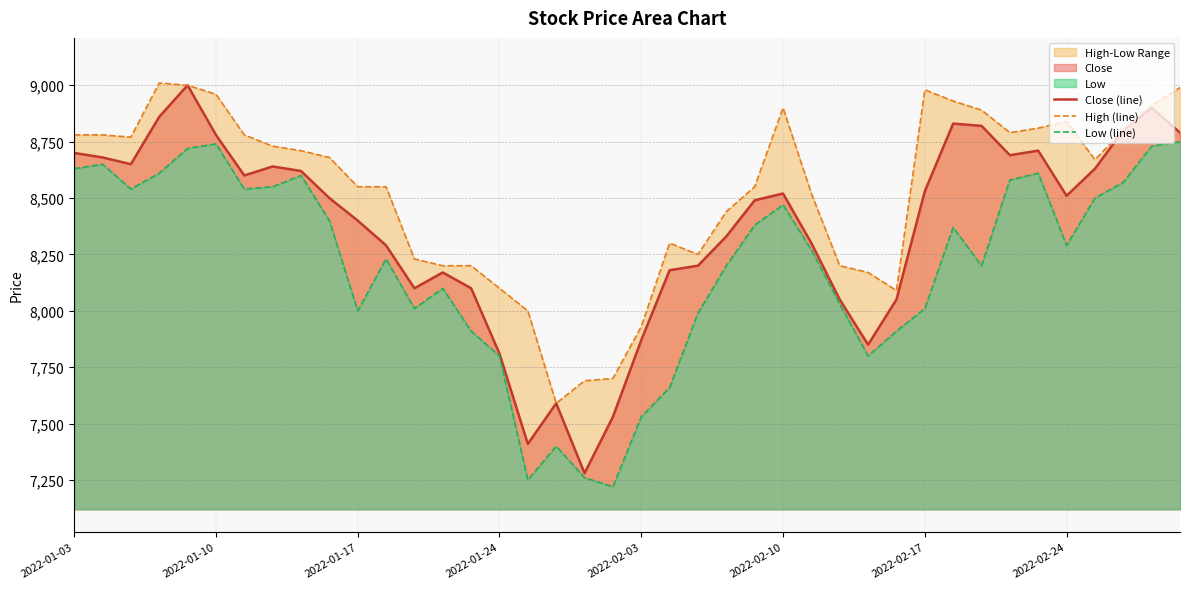

Which series has the largest total across all categories?

High (line)